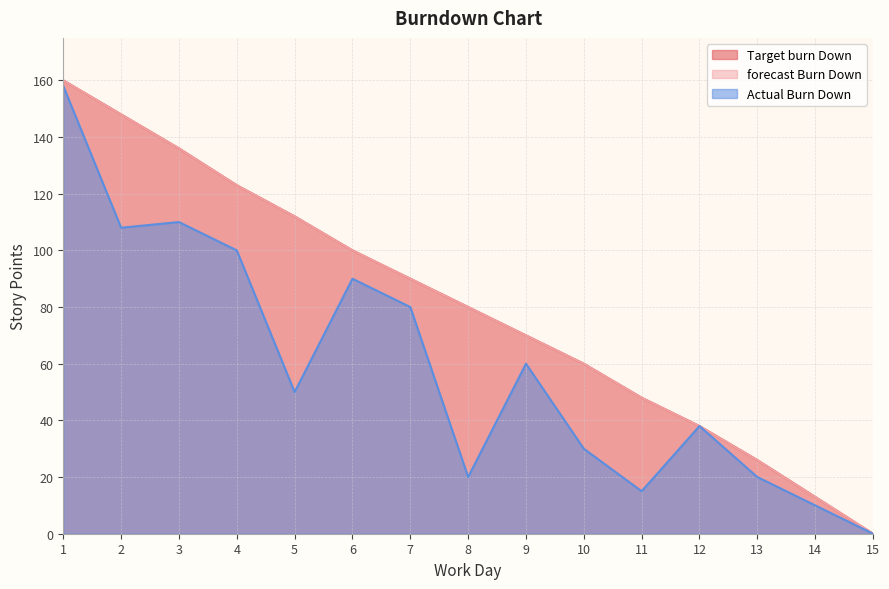

How many data points in forecast Burn Down are less than 80?

7